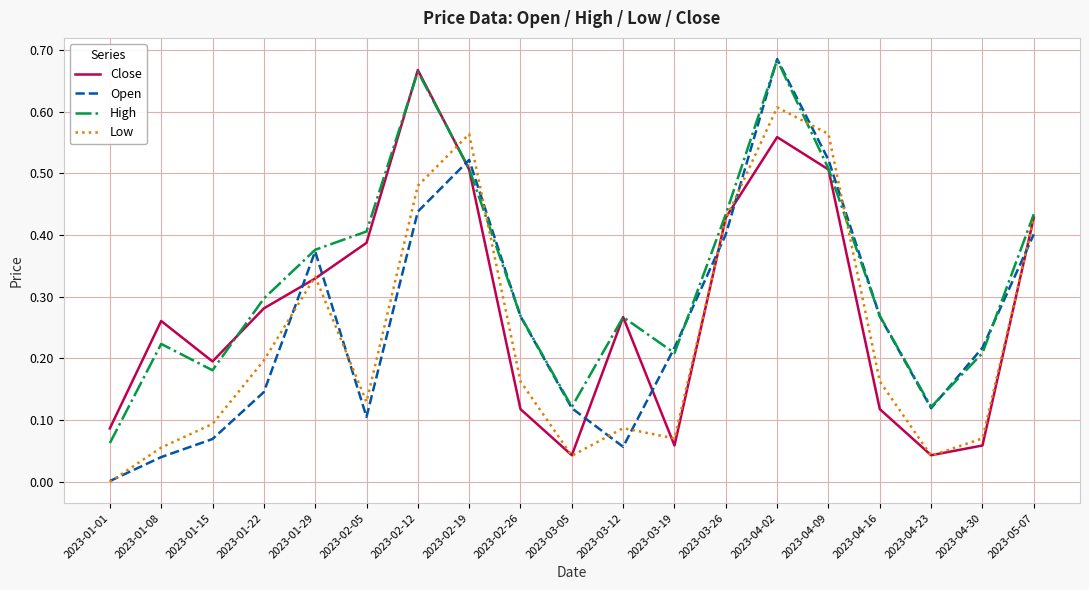

How many lines are shown in the chart?

4